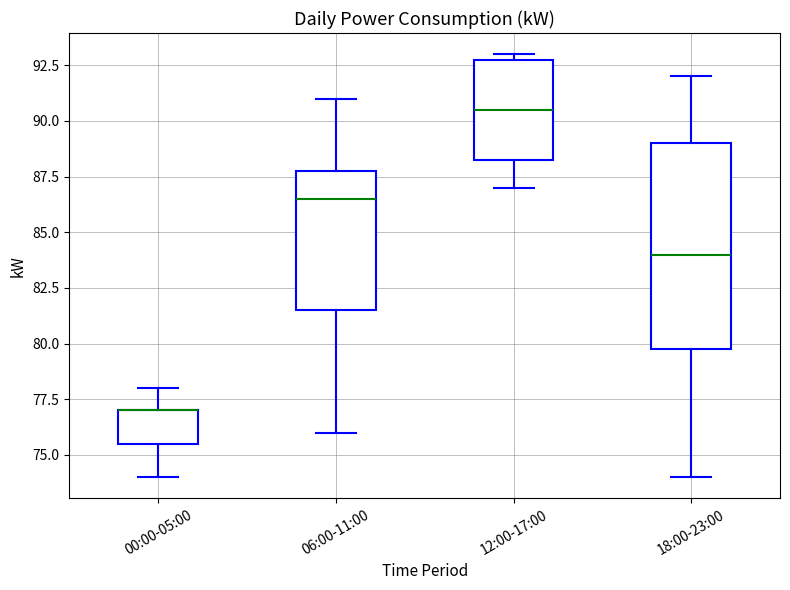

Comparing the boxes themselves (not the whiskers), which one is the tallest?

18:00-23:00